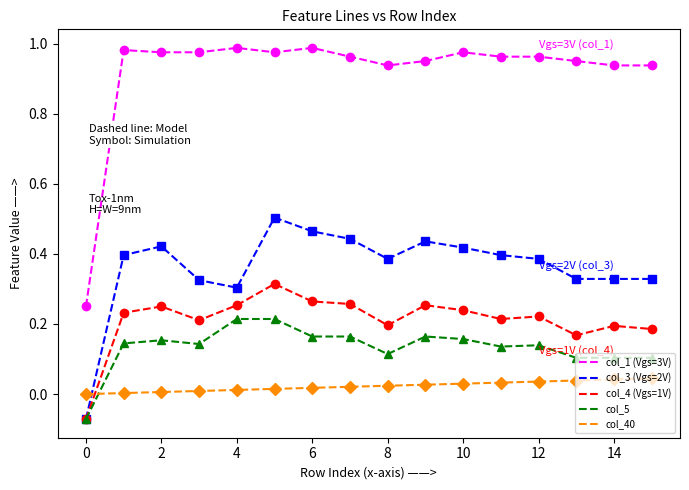

List the series in order of their peak value, lowest first.

col_40, col_5, col_4 (Vgs=1V), col_3 (Vgs=2V), col_1 (Vgs=3V)